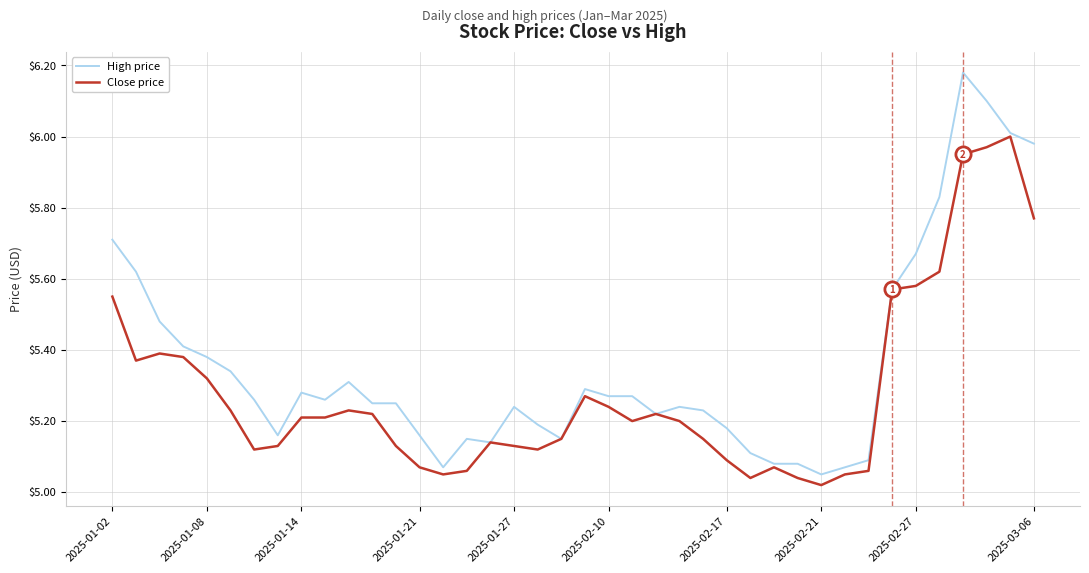

Which series has the largest total across all categories?

High price